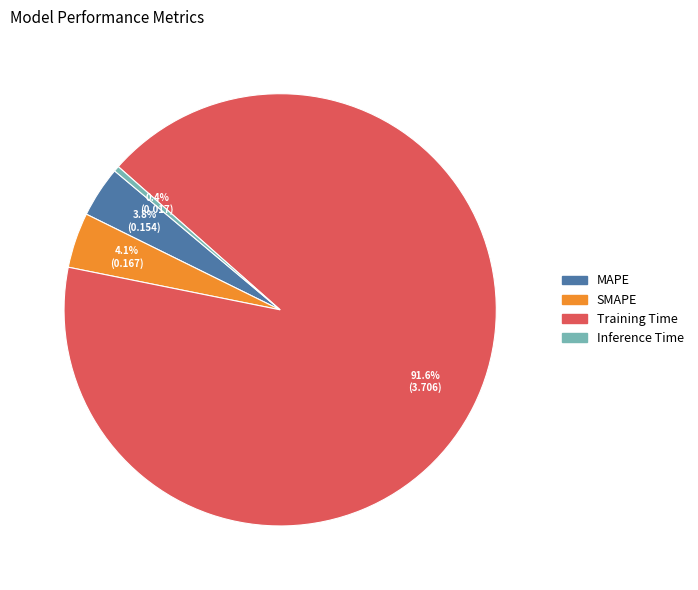

Which slice is the smallest?

Inference Time